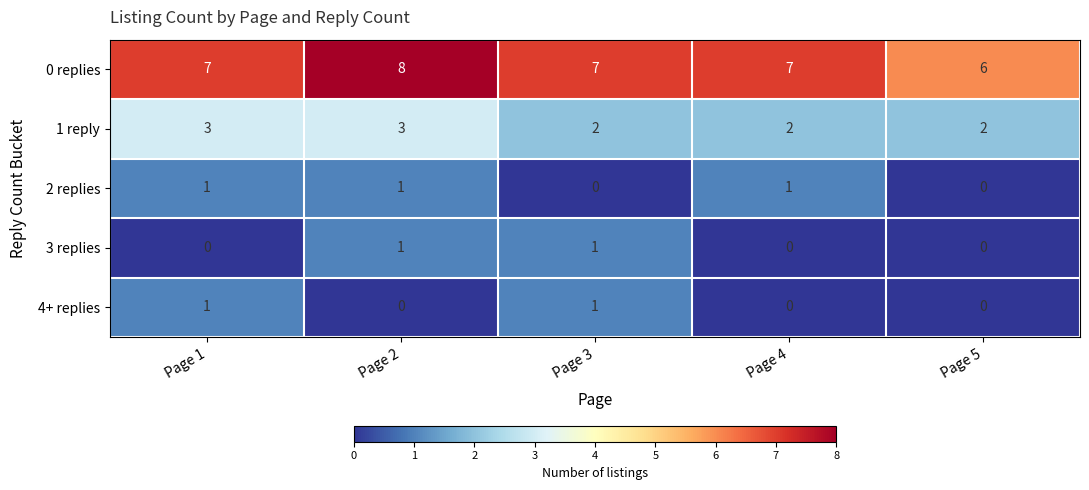

What is the spread (max minus min) of values at Page 1?

7